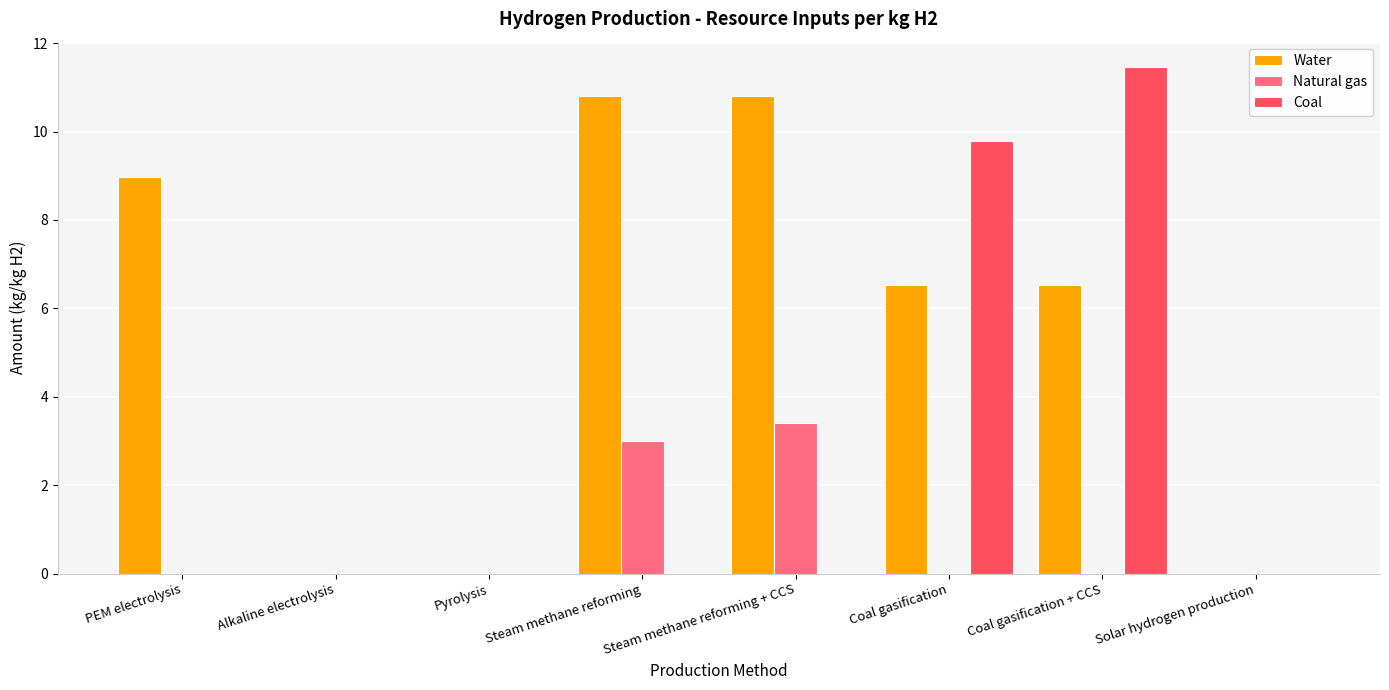

What is the approximate value of Water at PEM electrolysis?

9.0